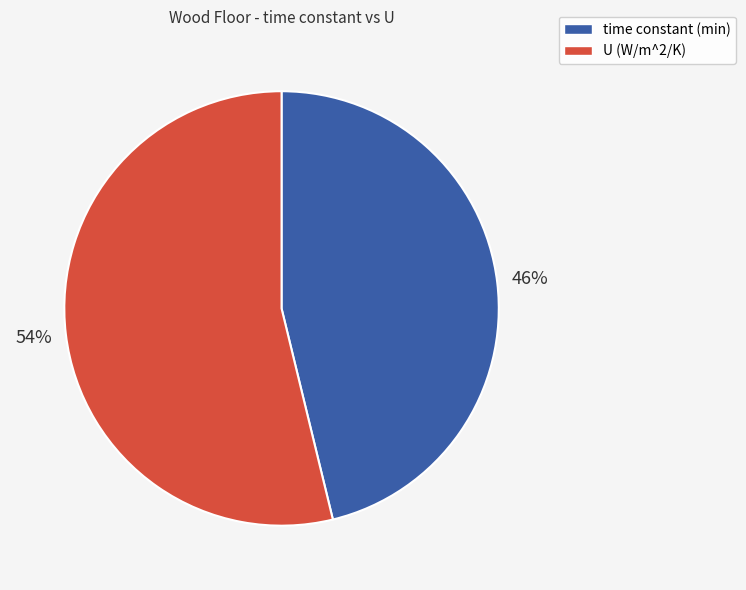

How many segments does this pie chart have?

2